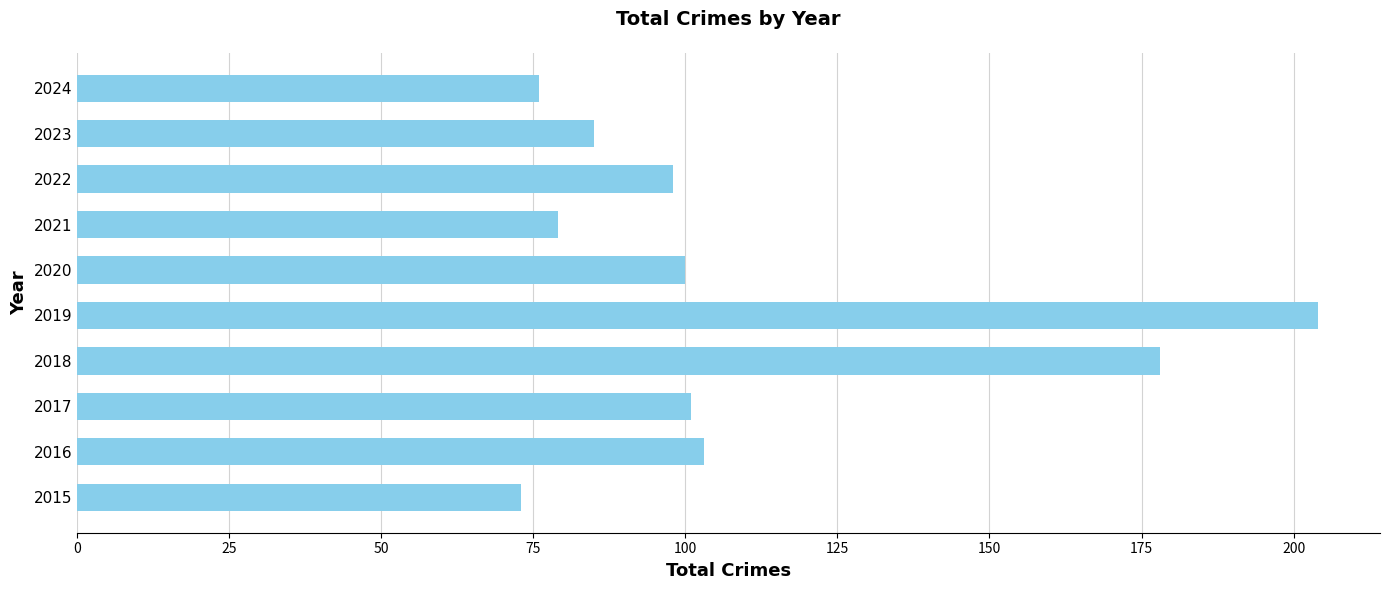

Which category has the highest value across all series?

2019